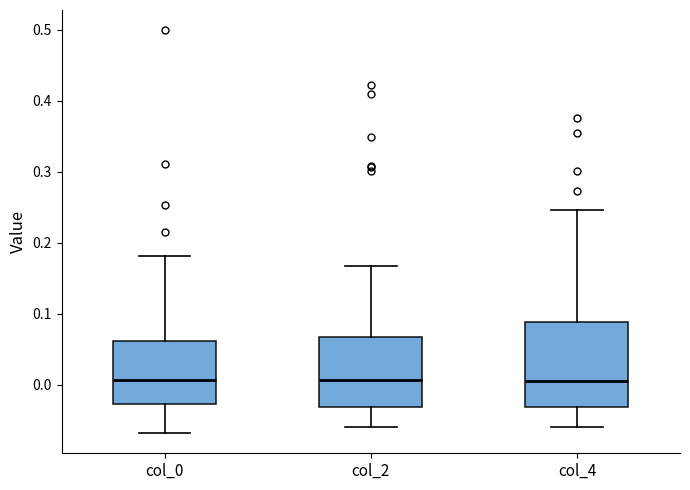

Reading left to right, read every box against the y-axis: the position of its median line, the range the box covers, and the ends of its whiskers. The values are not printed on the chart, so give them approximately, as read against the axis.

col_0: median 0.01, box -0.03 to 0.06, whiskers -0.07 to 0.18
col_2: median 0.01, box -0.03 to 0.07, whiskers -0.06 to 0.17
col_4: median 0.00, box -0.03 to 0.09, whiskers -0.06 to 0.25